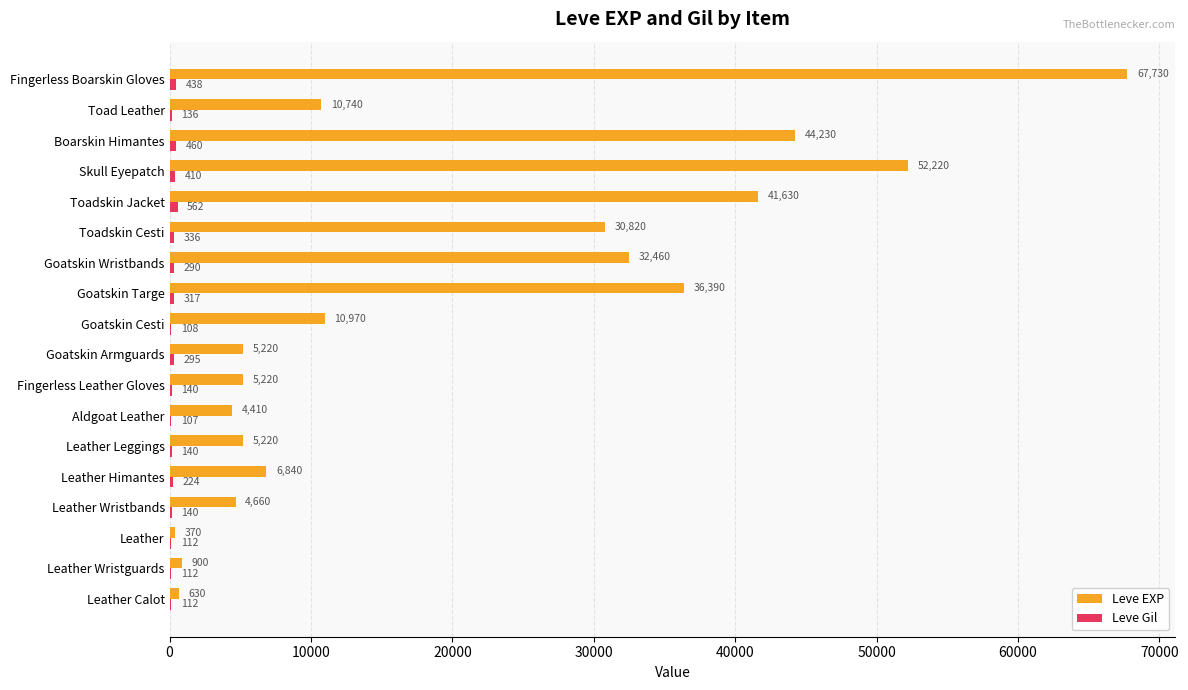

What is the sum of the Leve EXP values at Toadskin Cesti and Goatskin Wristbands?

63280